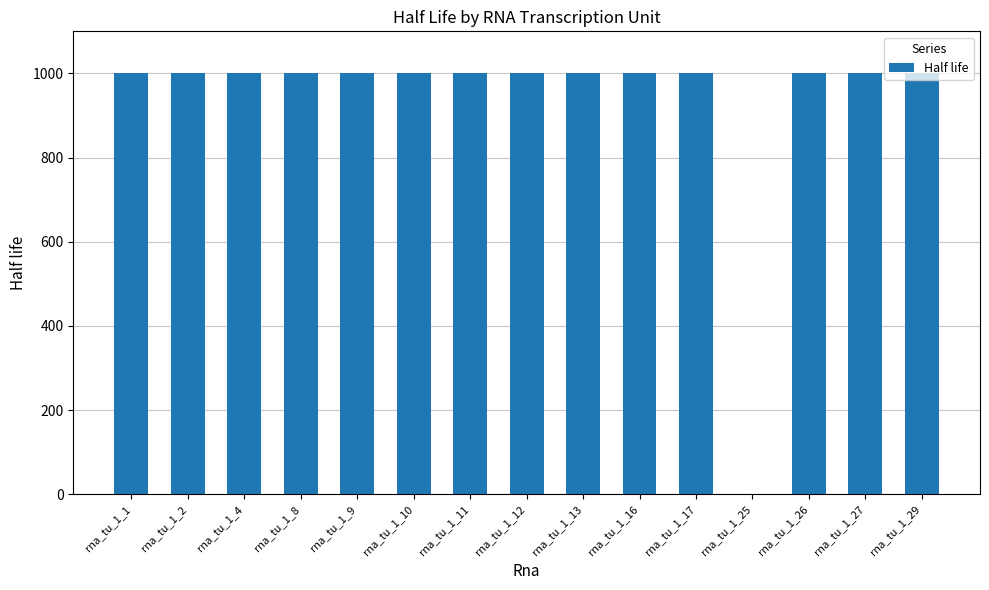

The value at rna_tu_1_4 is 336. True or false?

False